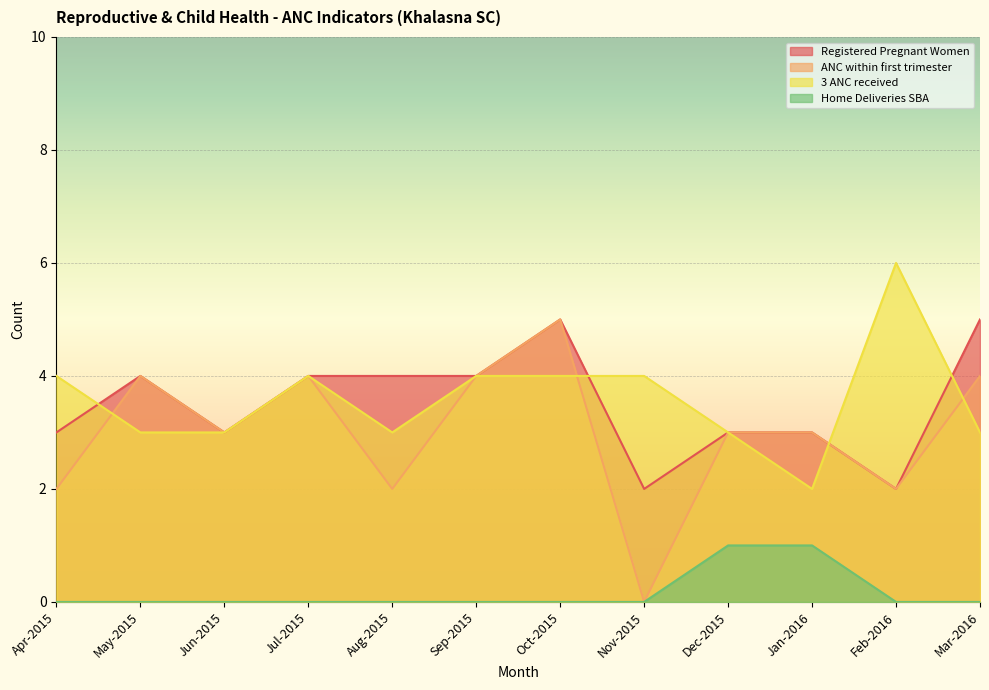

How many values in the ANC within first trimester series are below 3?

4